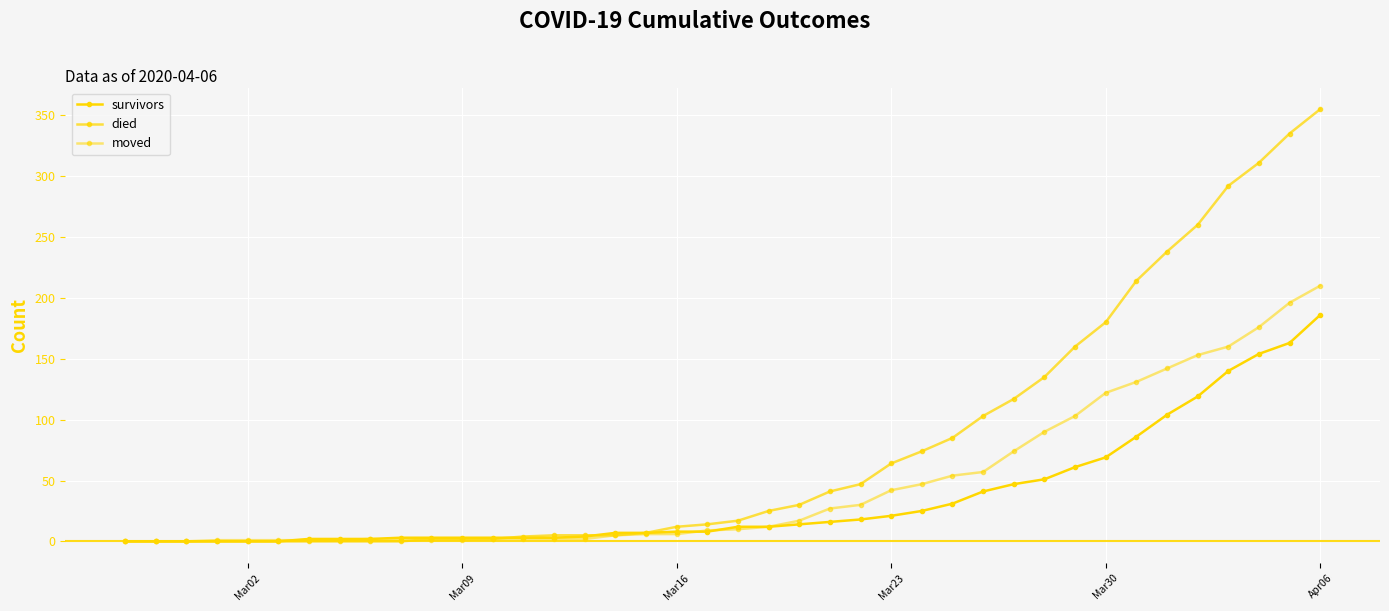

What is the highest value of the died series?

355